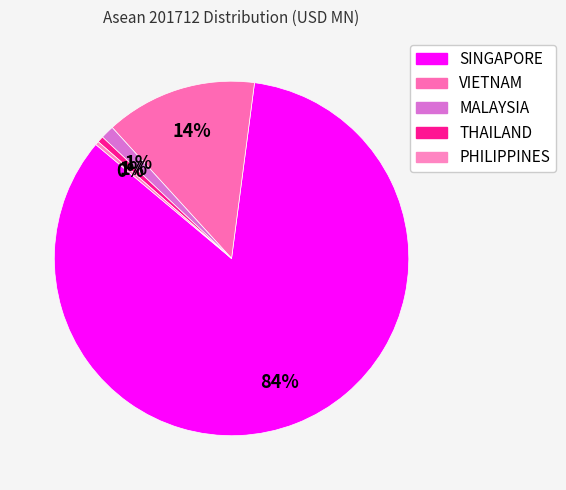

What is the majority slice?

SINGAPORE